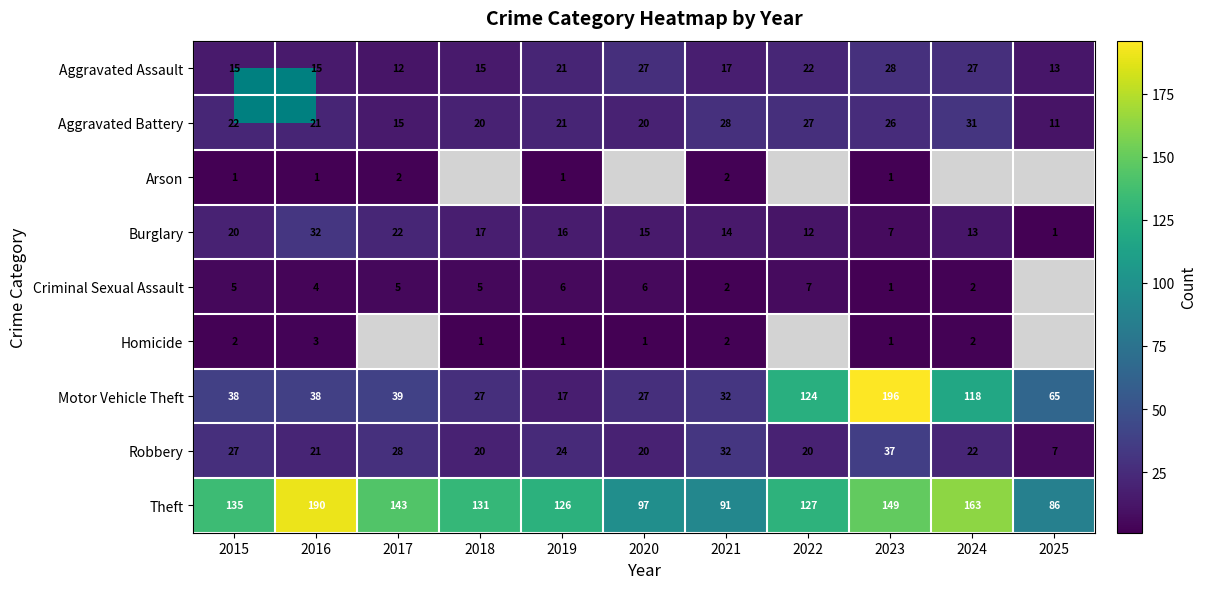

How many distinct data groups are displayed?

9